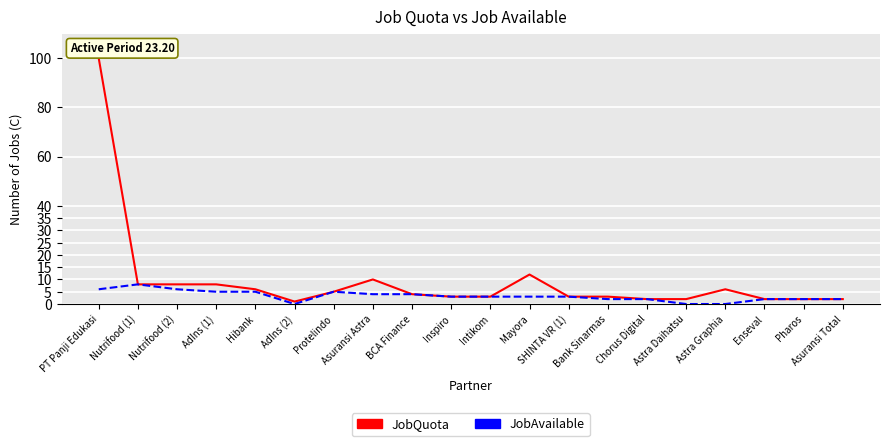

Rank the series by their average value, from lowest to highest.

JobAvailable, JobQuota